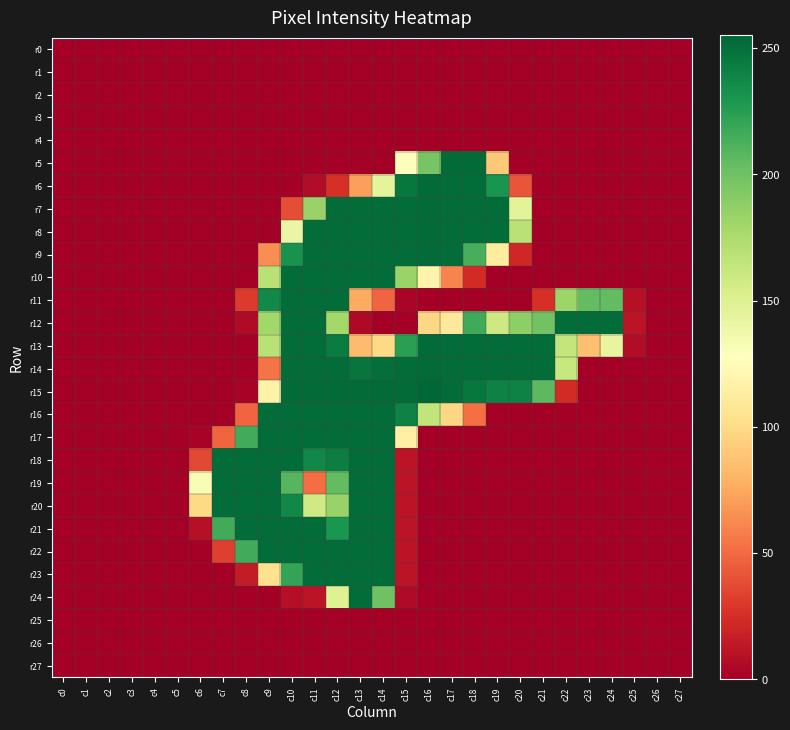

Which label corresponds to the largest value in the chart?

c16